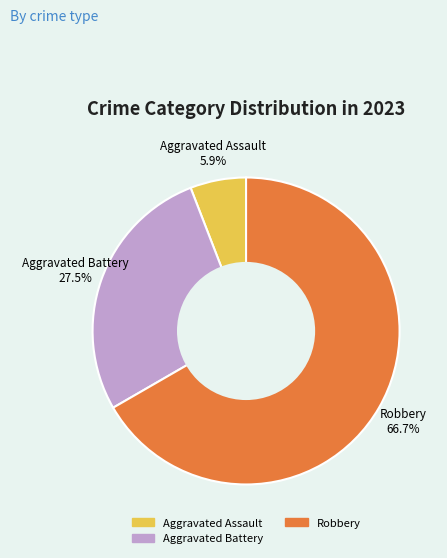

Is there a majority slice in this chart?

Yes